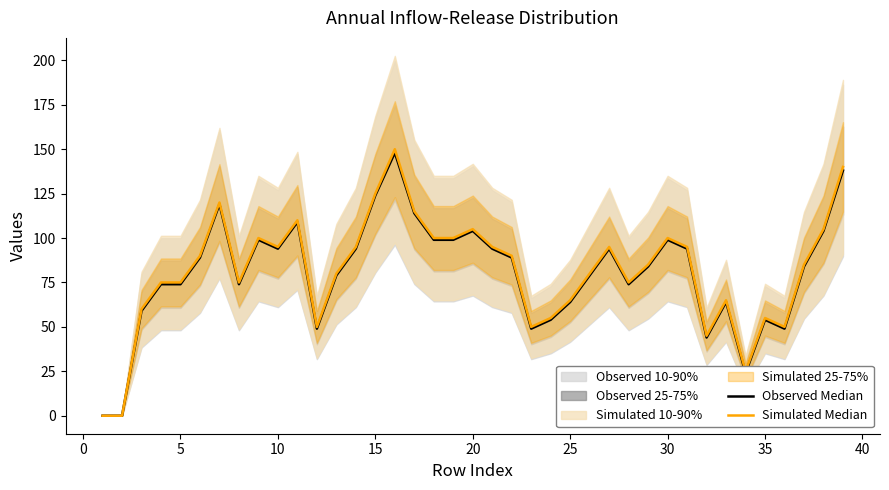

How many categories are shown in the chart?

39